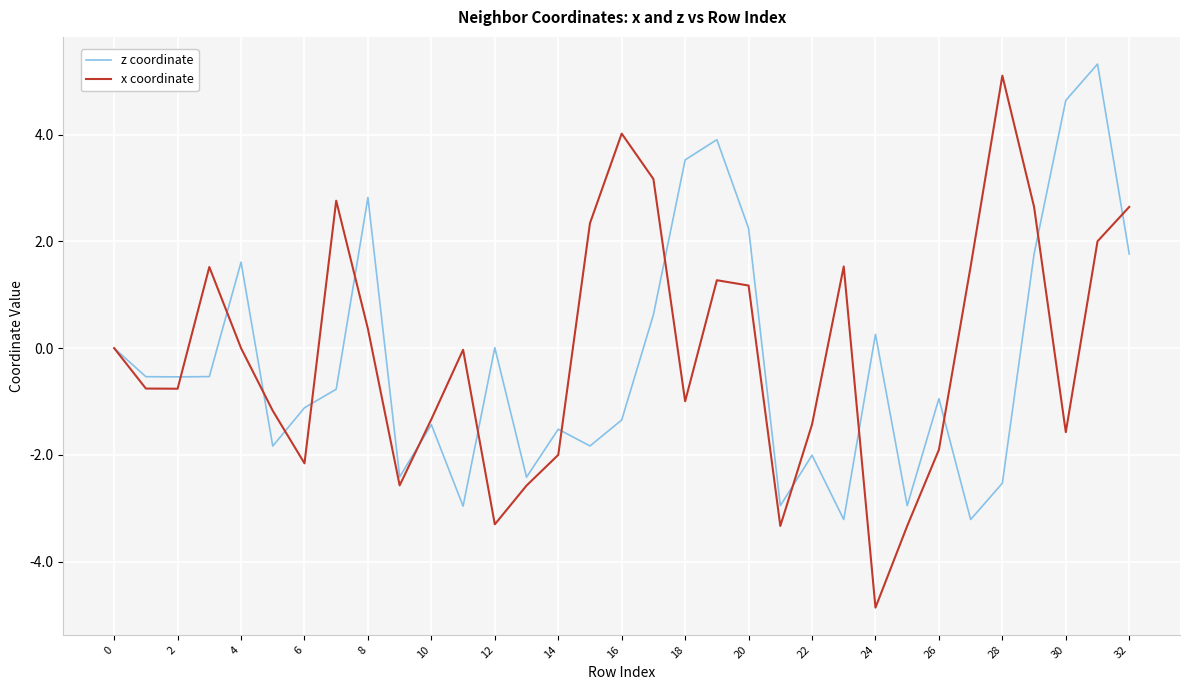

What is the highest value of the x coordinate series?

5.1